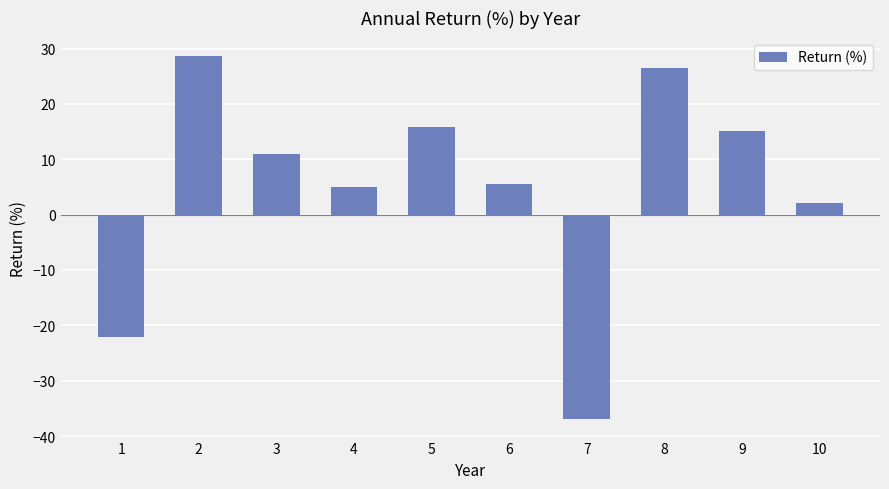

Reading left to right, transcribe all the data shown in this chart.

-22.1	28.7	10.9	4.9	15.8	5.5	-37.0	26.5	15.1	2.1